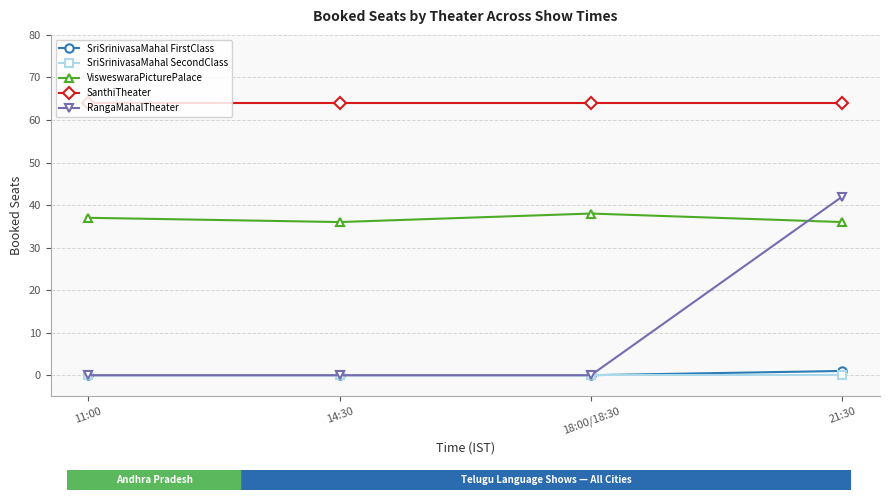

How many series are shown in this chart?

5